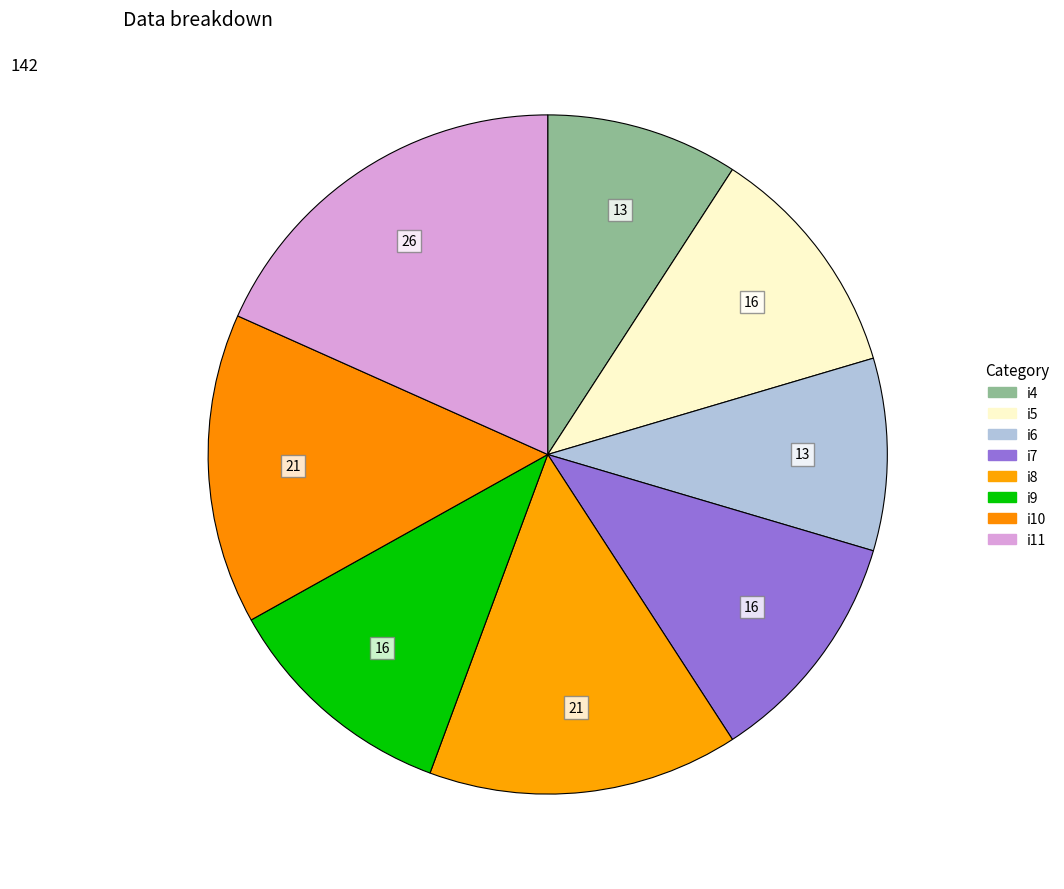

True or false: i7 accounts for 5% of the total.

False